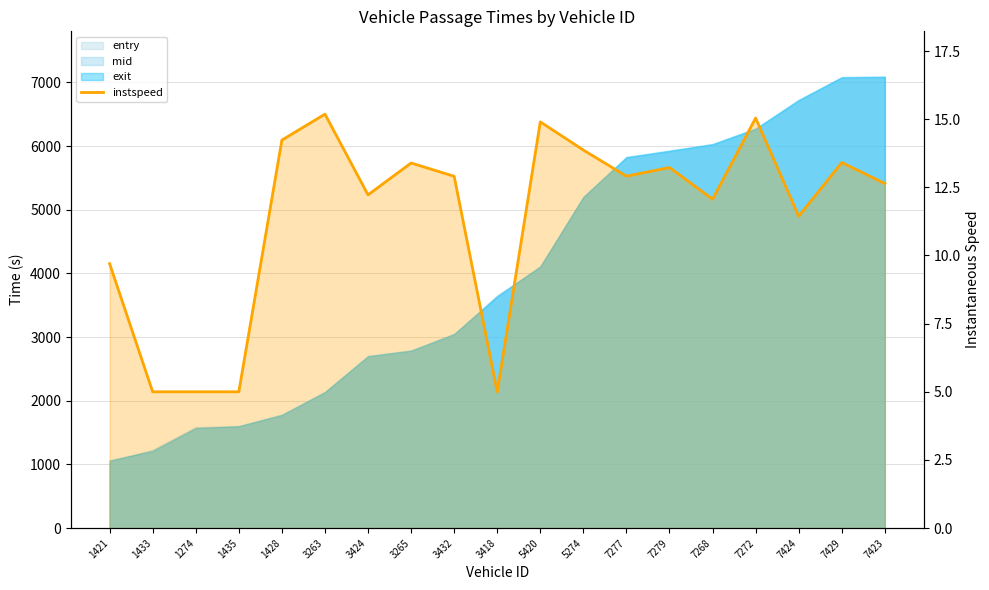

The chart shows a value of 12.1 at 7268. True or false?

True